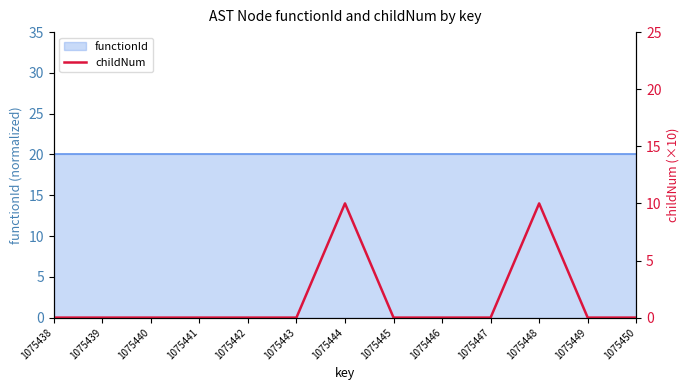

Reading left to right, what are all the values shown in this chart?

0	0	0	0	0	0	10	0	0	0	10	0	0